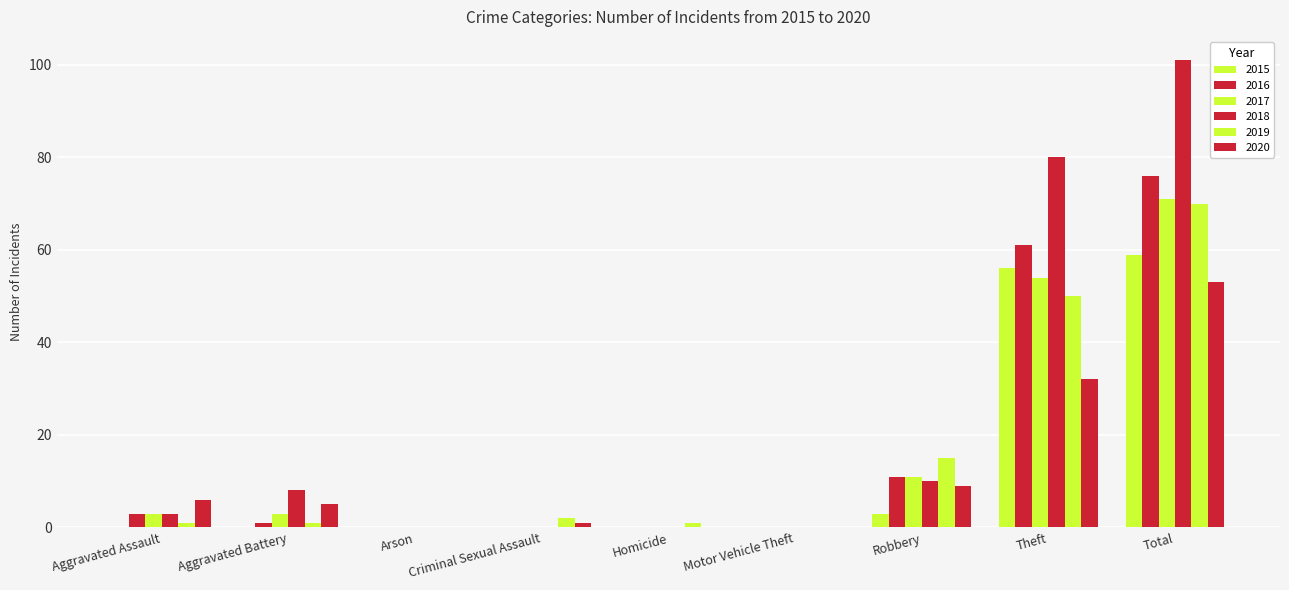

Which series changed the most between Arson and Motor Vehicle Theft?

2015